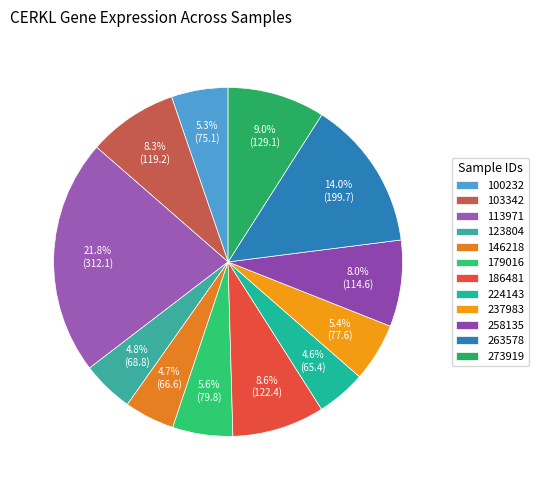

To the nearest percent, what portion does 237983 represent?

5%